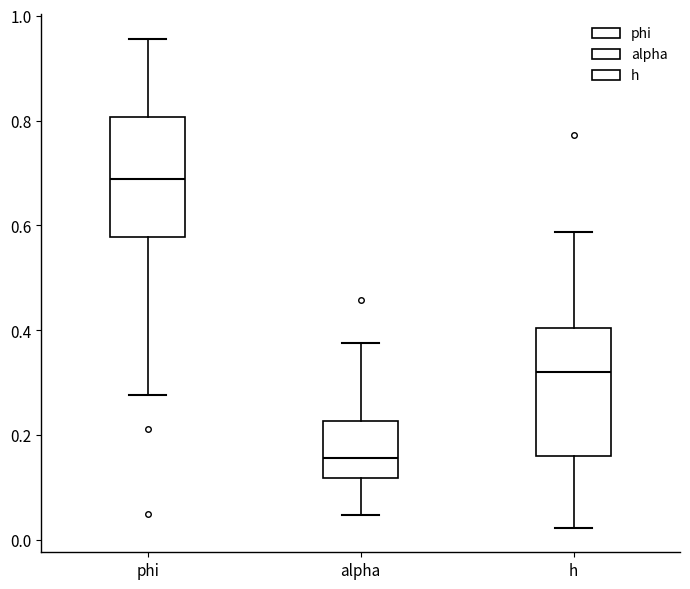

Where is the lower edge of the box for alpha on the y-axis? The values are not printed on the chart, so give them approximately, as read against the axis.

0.12